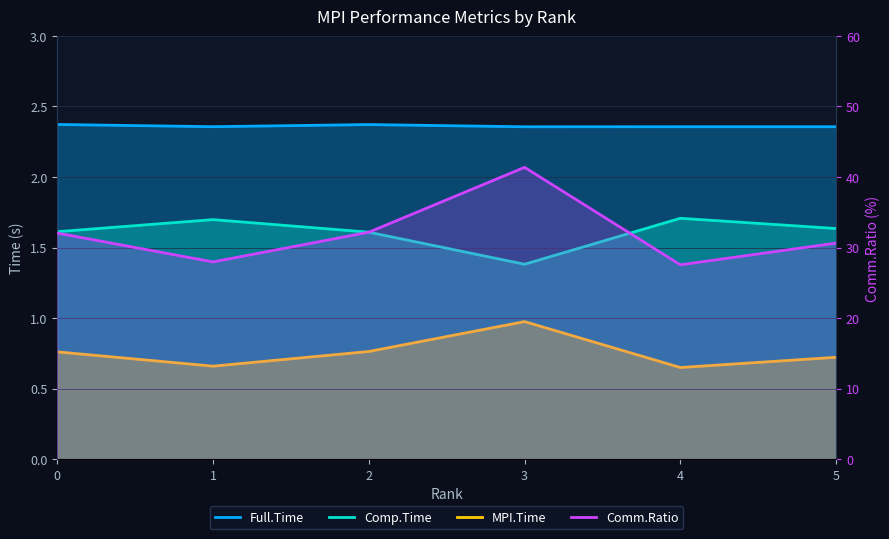

What is the sum of the Comm.Ratio values at 3 and 0?

73.4